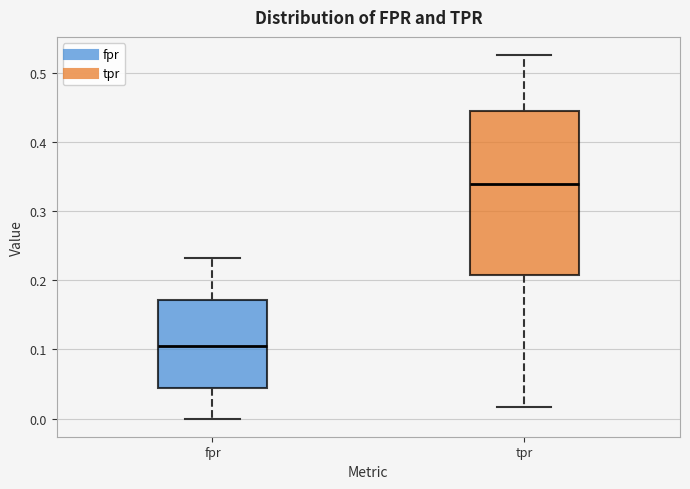

Reading left to right, transcribe this box plot: for each box, give where its median line is, the range the box spans, and where its two whiskers end, as read against the y-axis. The values are not printed on the chart, so give them approximately, as read against the axis.

fpr: median 0.10, box 0.04 to 0.17, whiskers 0.00 to 0.23
tpr: median 0.34, box 0.21 to 0.44, whiskers 0.02 to 0.53